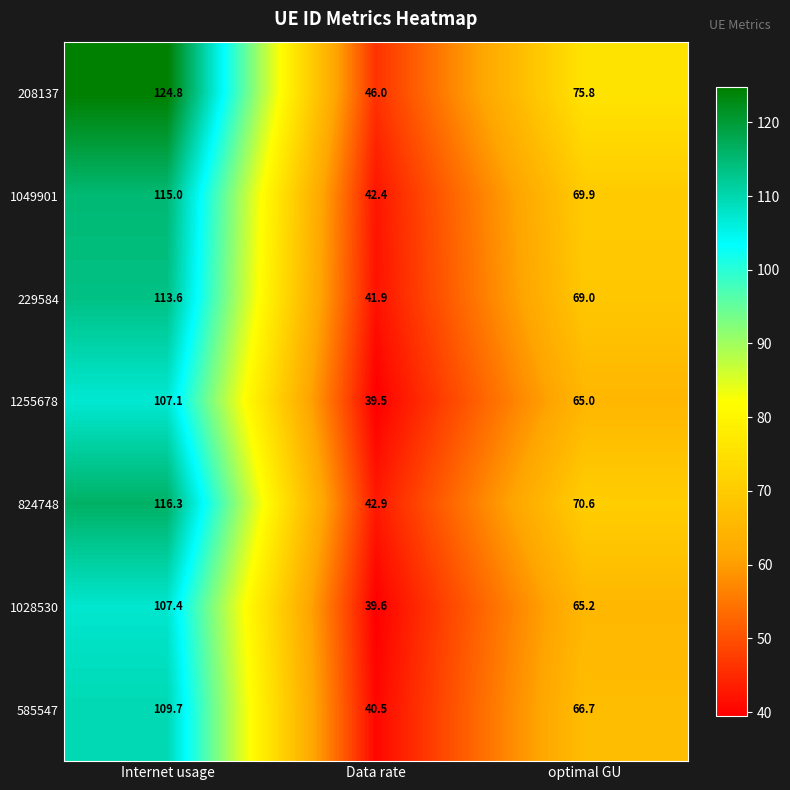

Which label corresponds to the smallest value in the chart?

Data rate